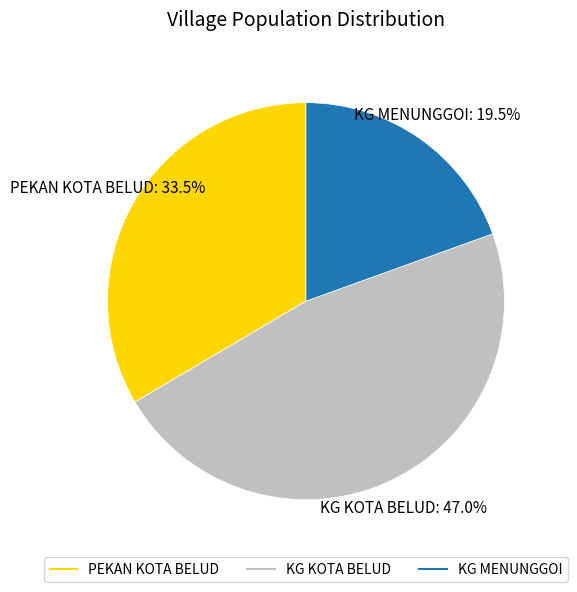

To the nearest percent, what is the combined percentage of KG MENUNGGOI and PEKAN KOTA BELUD?

53%